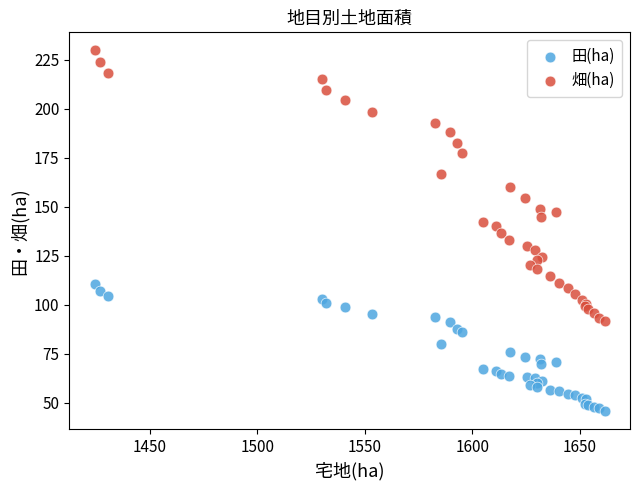

What are all the series names shown in the legend?

田(ha), 畑(ha)